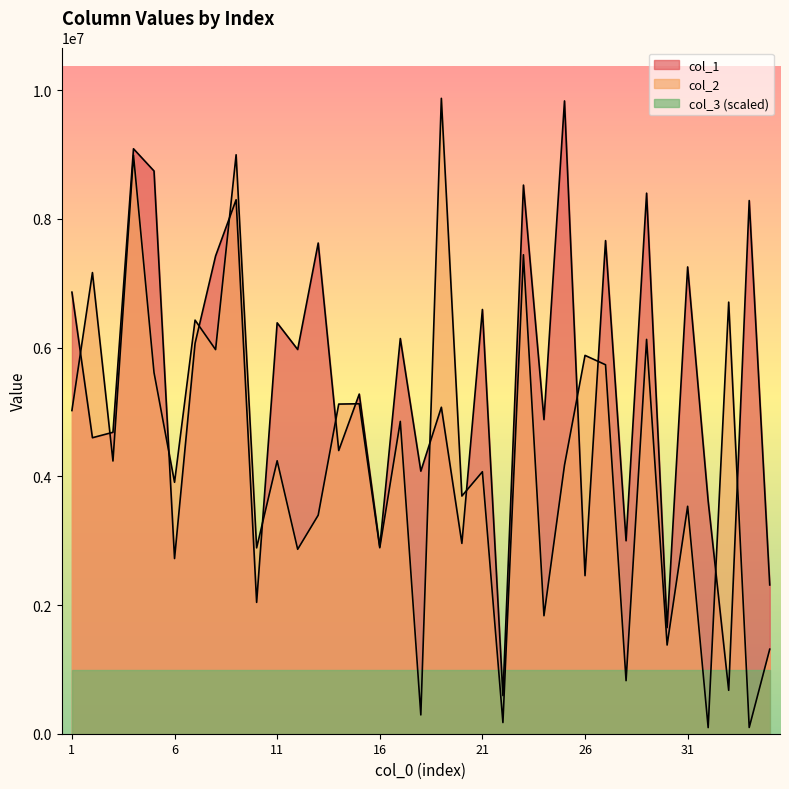

Which series has the widest spread of values?

col_2